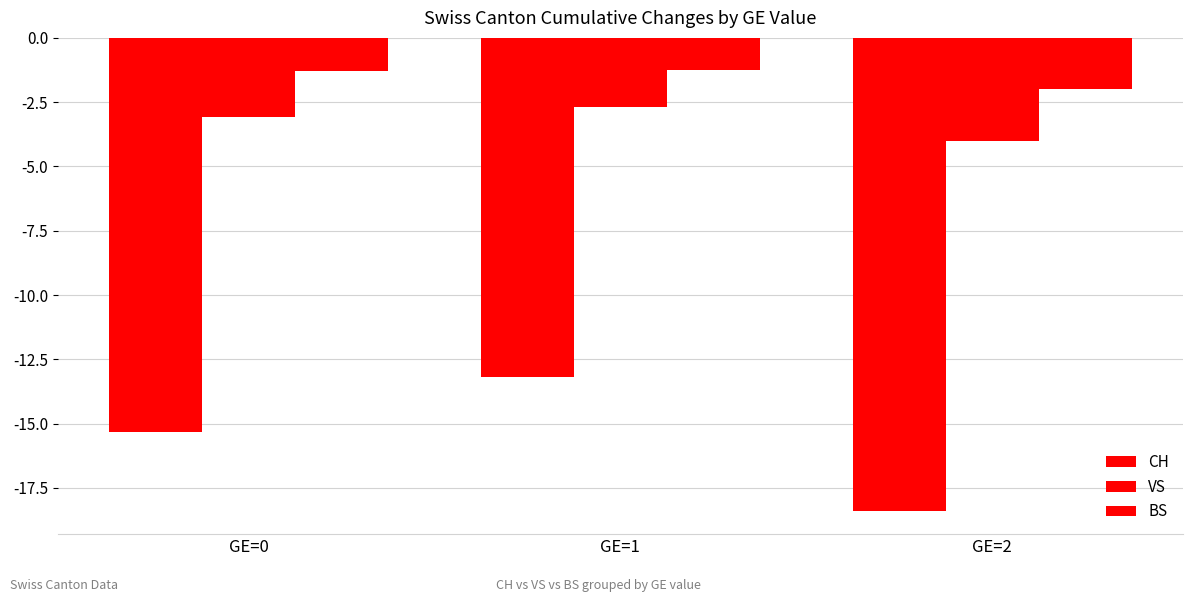

What is the minimum value shown in the chart?

-18.4